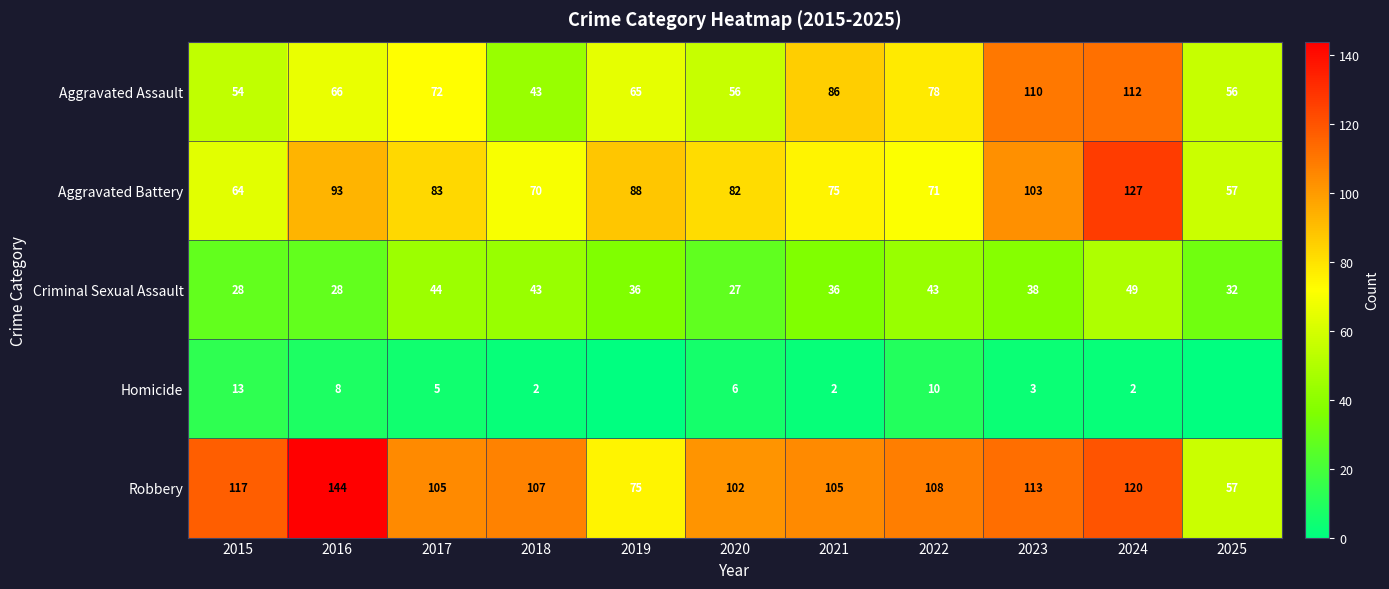

What is the spread (max minus min) of values at 2015?

104